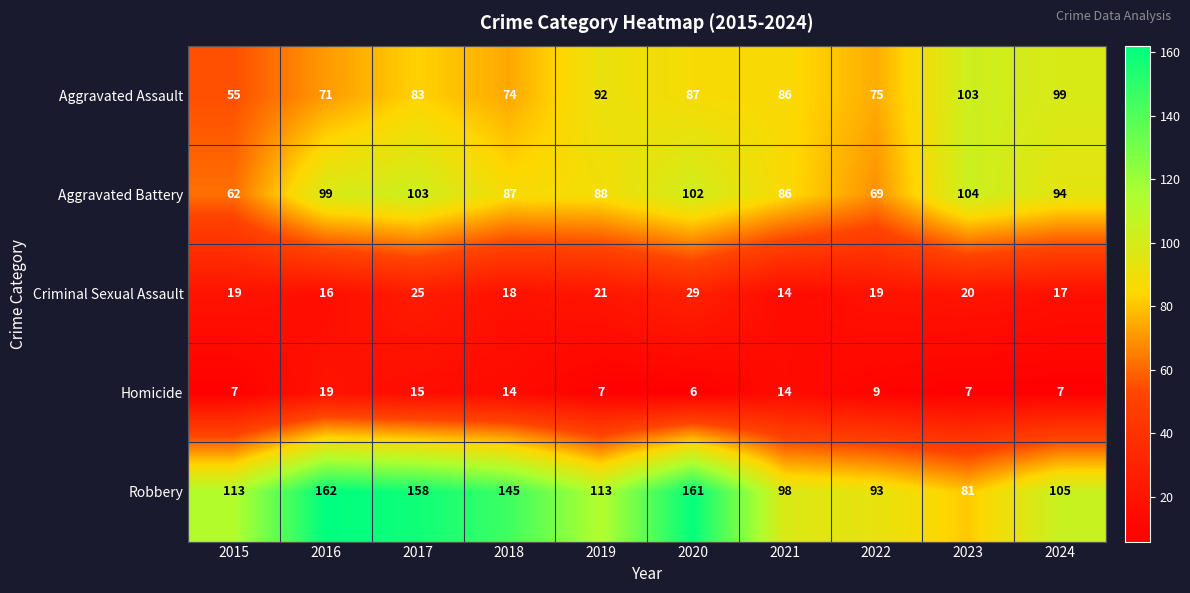

What is the sum of all Aggravated Battery values?

894